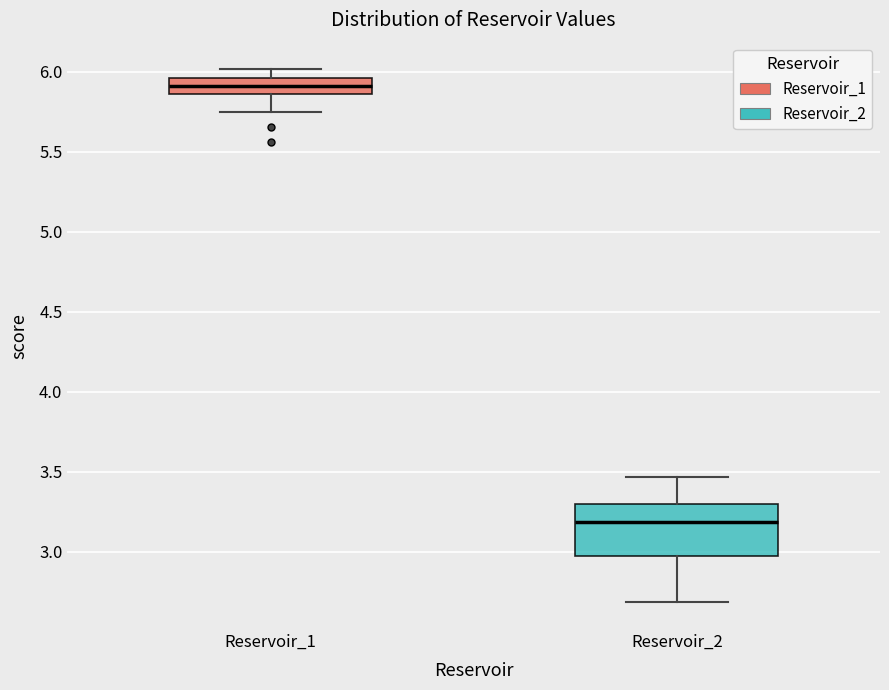

Reading left to right, read every box against the y-axis: the position of its median line, the range the box covers, and the ends of its whiskers. The values are not printed on the chart, so give them approximately, as read against the axis.

Reservoir_1: median 5.90, box 5.85 to 5.95, whiskers 5.75 to 6.00
Reservoir_2: median 3.20, box 2.95 to 3.30, whiskers 2.70 to 3.45